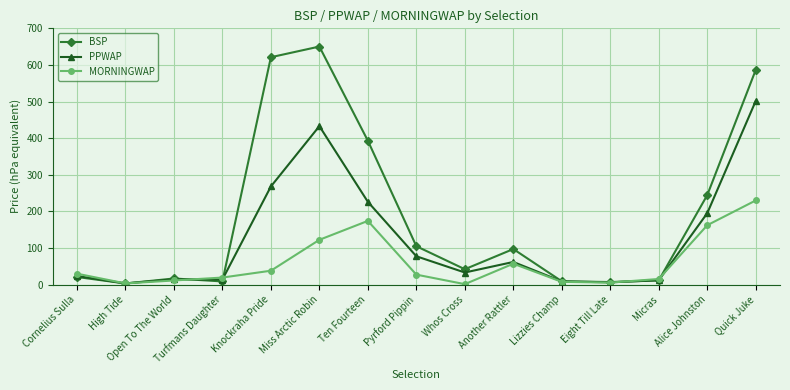

True or false: PPWAP has more than 0 points higher than both neighbors.

True